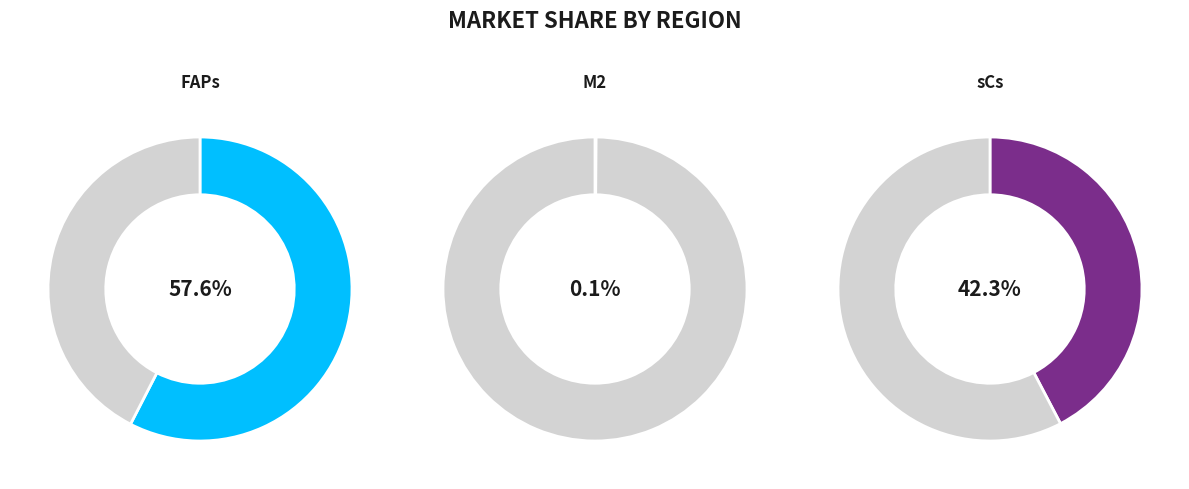

How many segments does this pie chart have?

3